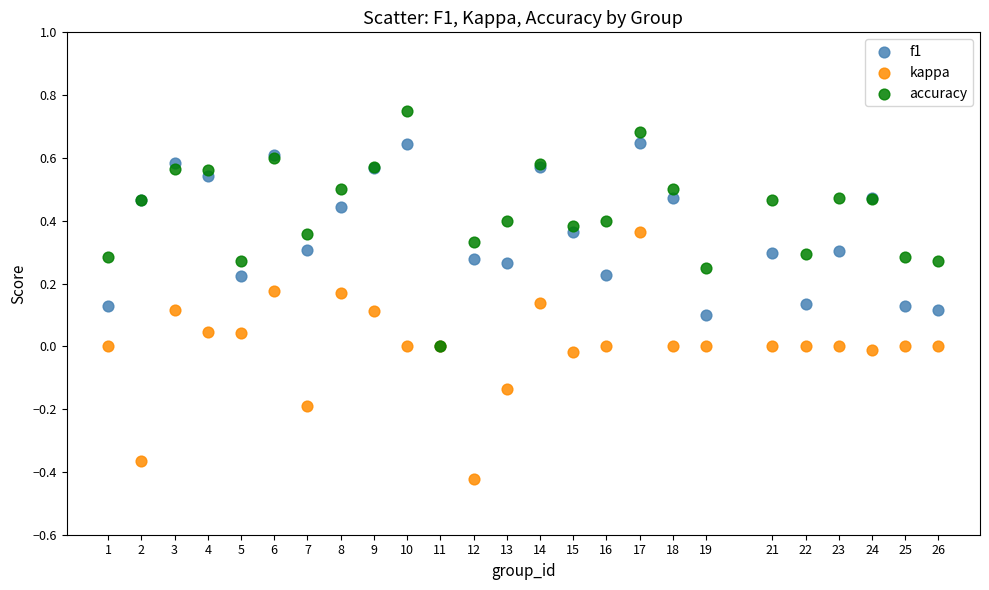

What are all the series names shown in the legend?

f1, kappa, accuracy